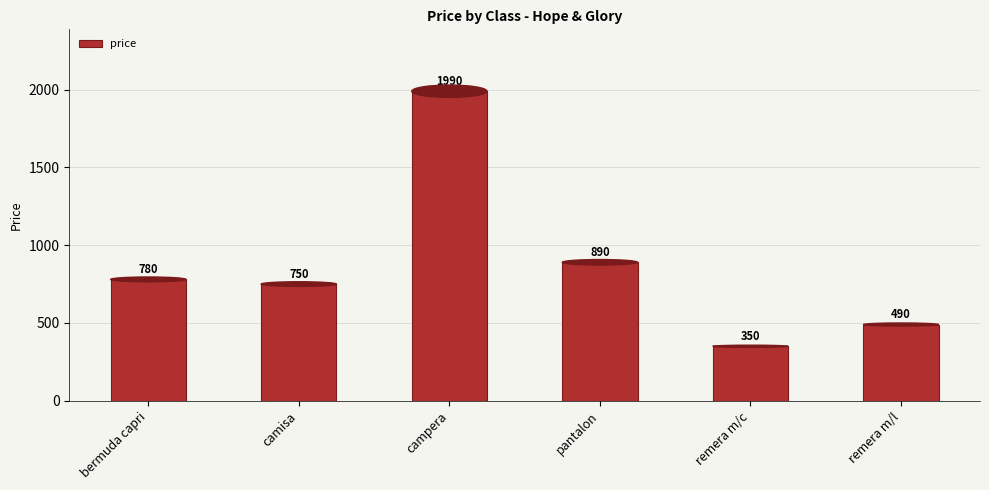

What is the difference between the second highest and second lowest values?

400